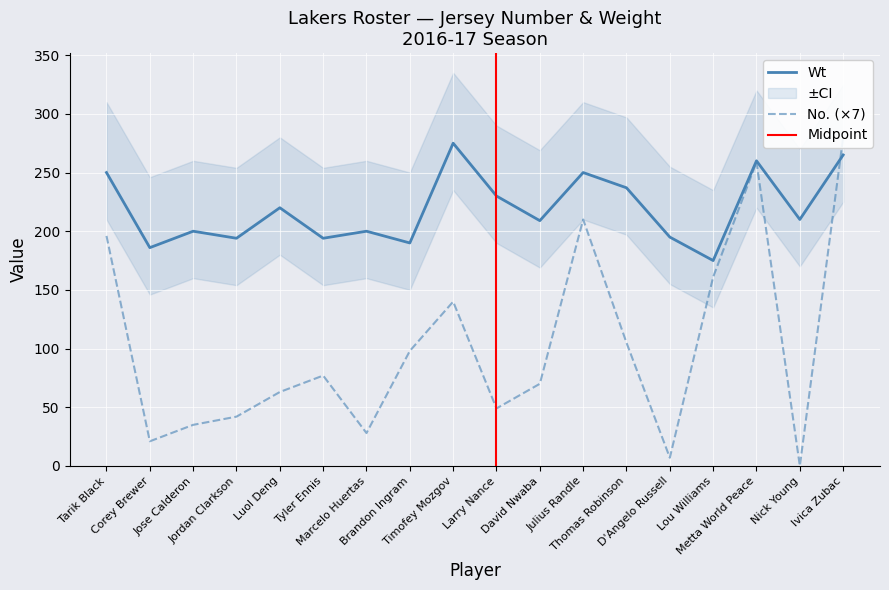

What is the label of the 4th point from the left?

Jordan Clarkson